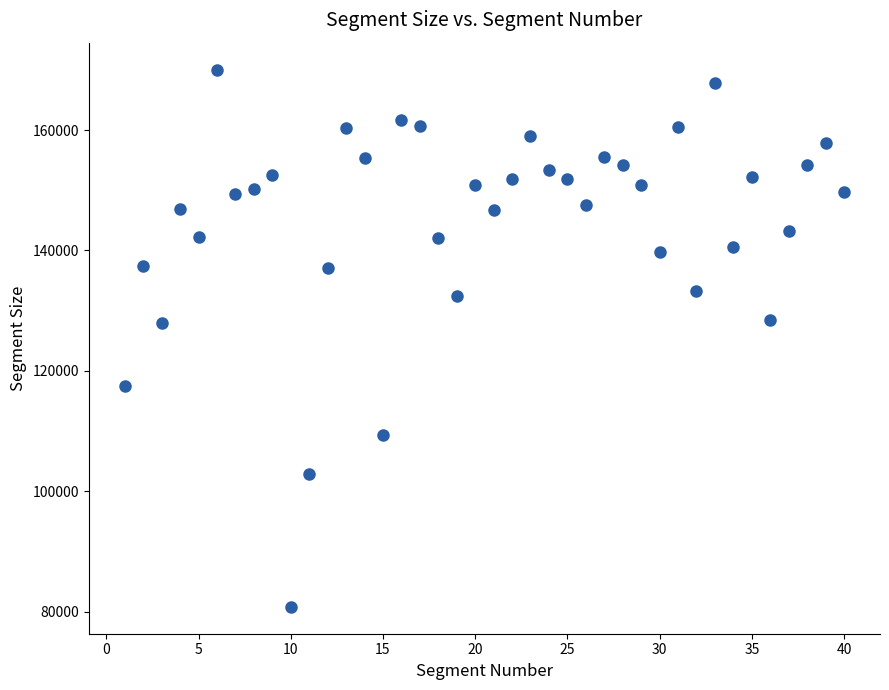

What is the range of X values (max minus min)?

39